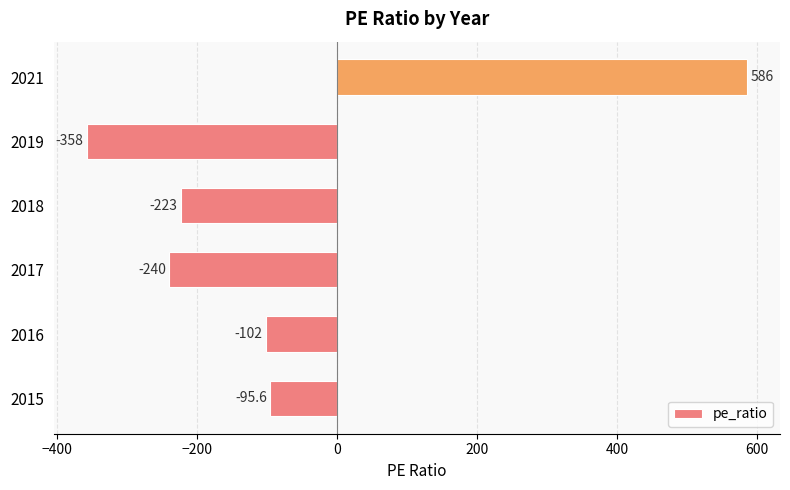

What is the change in value from 2018 to 2019?

-135.0